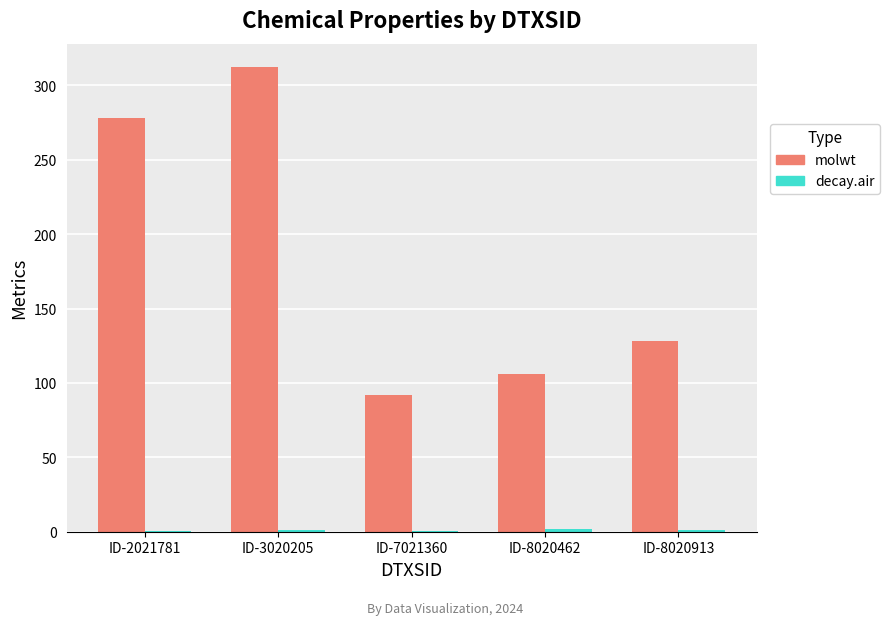

True or false: molwt has a value of 312.4 at ID-3020205.

True